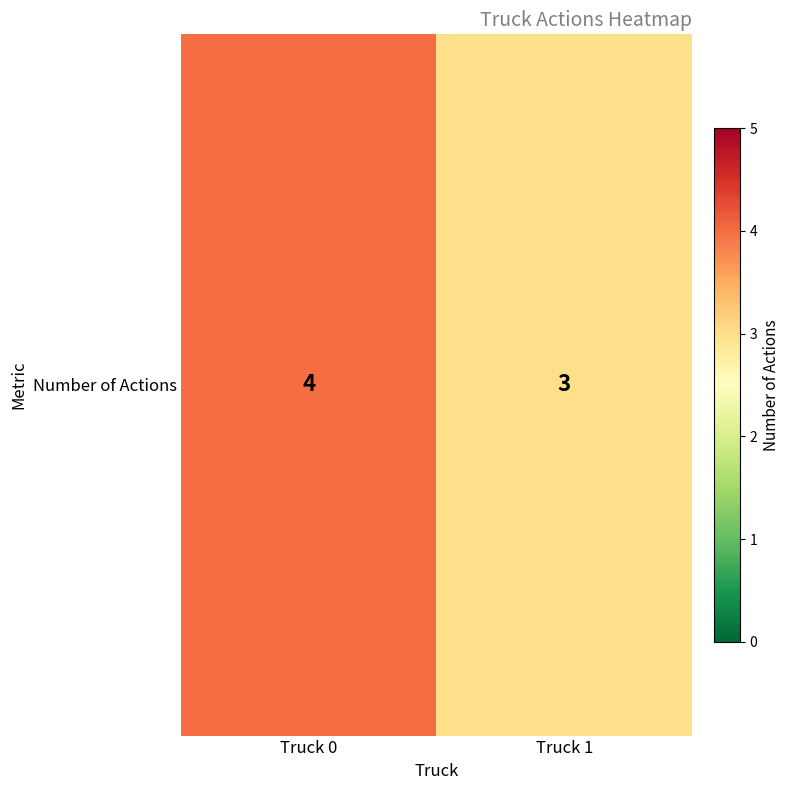

What is the difference between the maximum and minimum values?

1